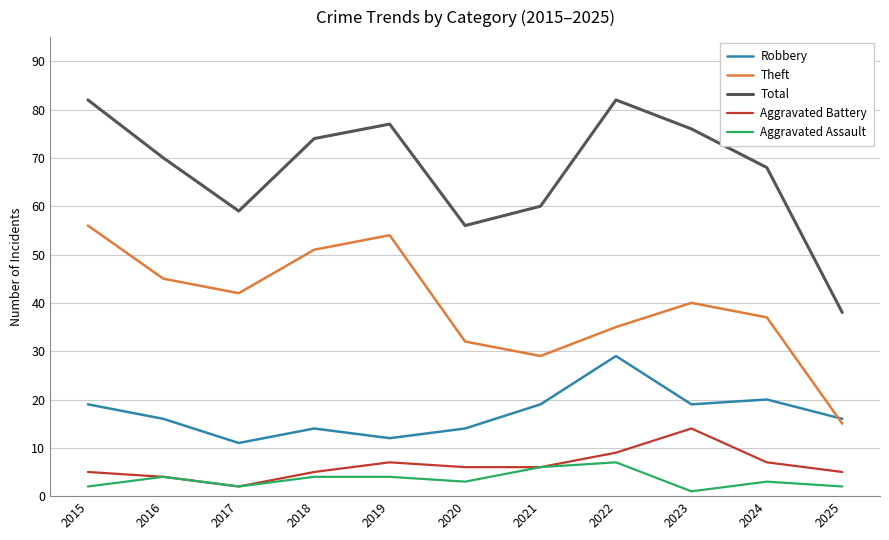

Between which two adjacent categories do Robbery and Theft first intersect?

2024 and 2025